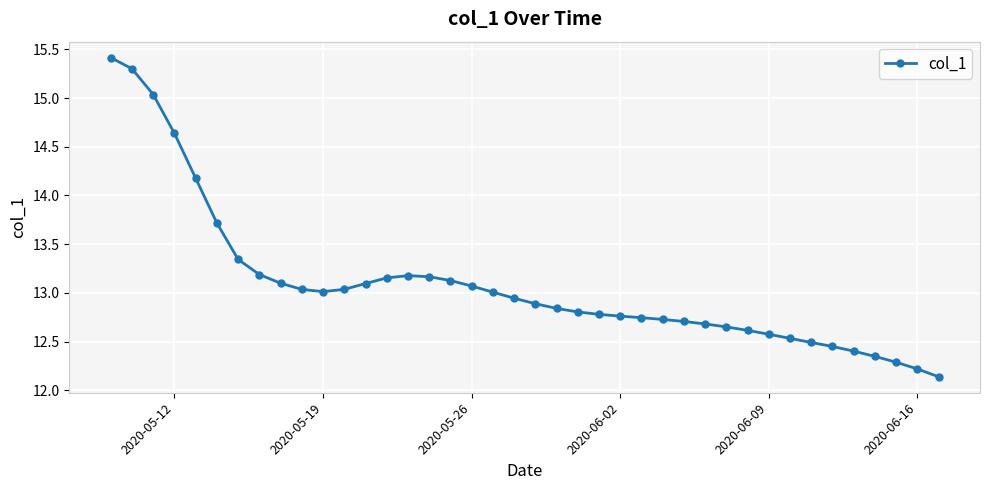

What is the greatest value displayed?

15.4